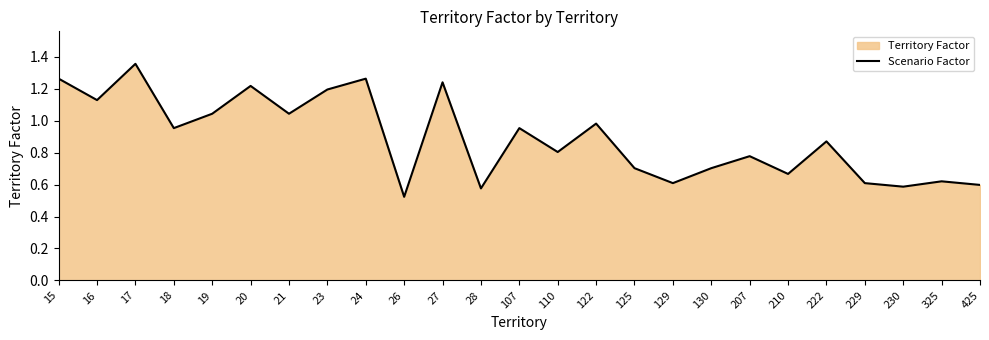

True or false: the data shows 1.5 at 21.

False